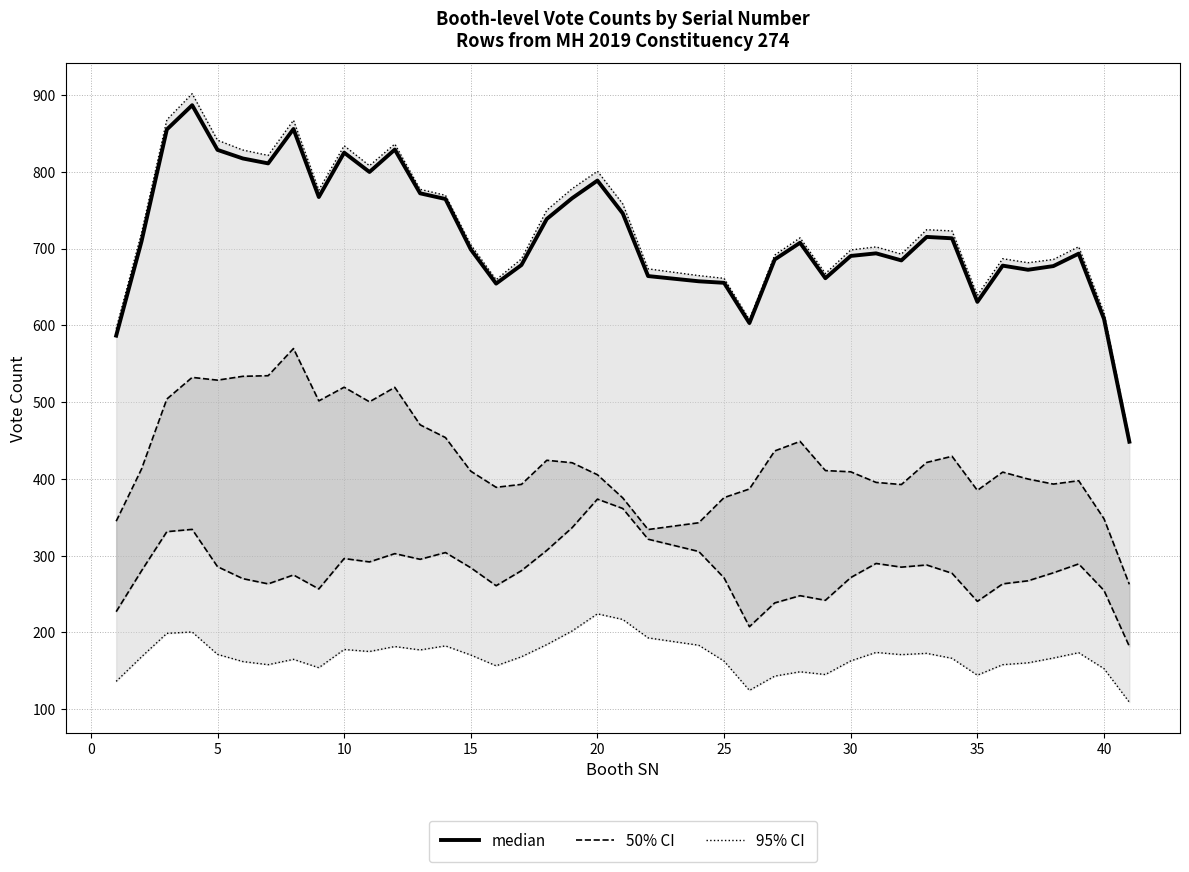

Does the chart display data point markers on the line(s)?

No